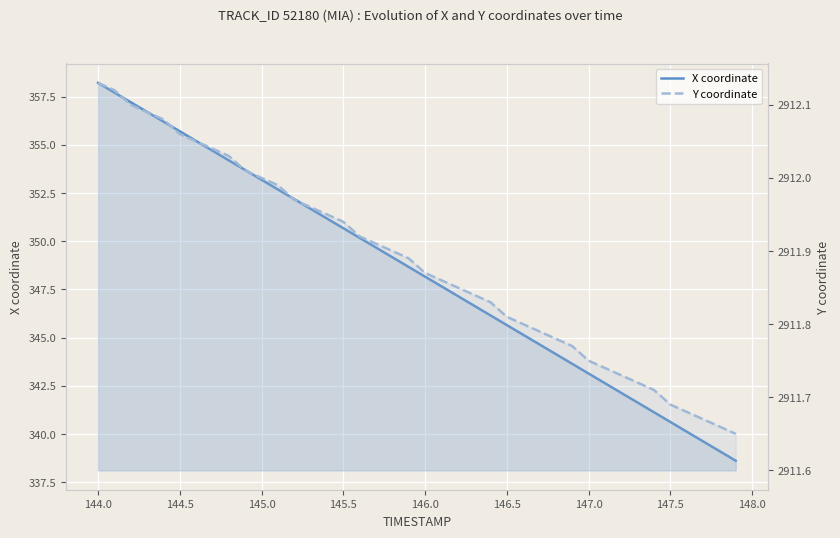

How many lines are shown in the chart?

2